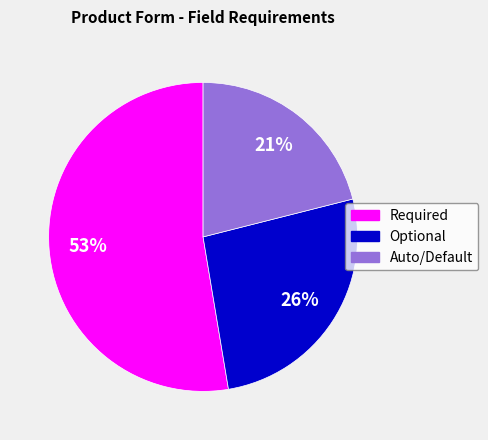

Which category accounts for the majority?

Required